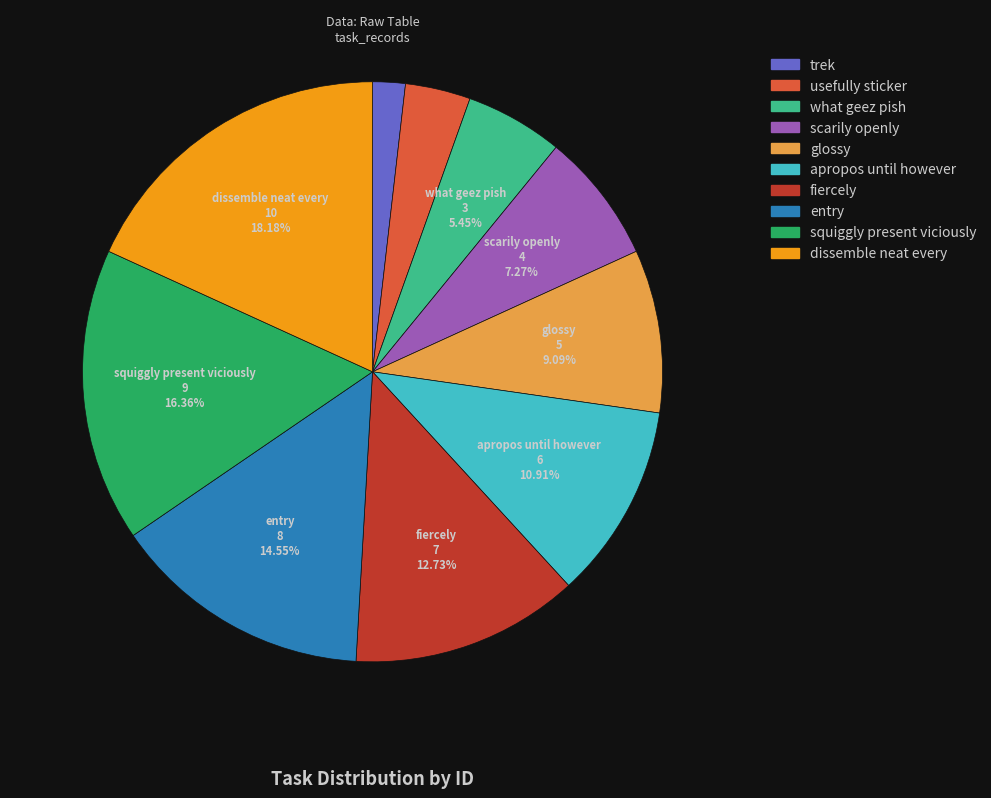

What percentage is the trek slice, to the nearest percent?

2%